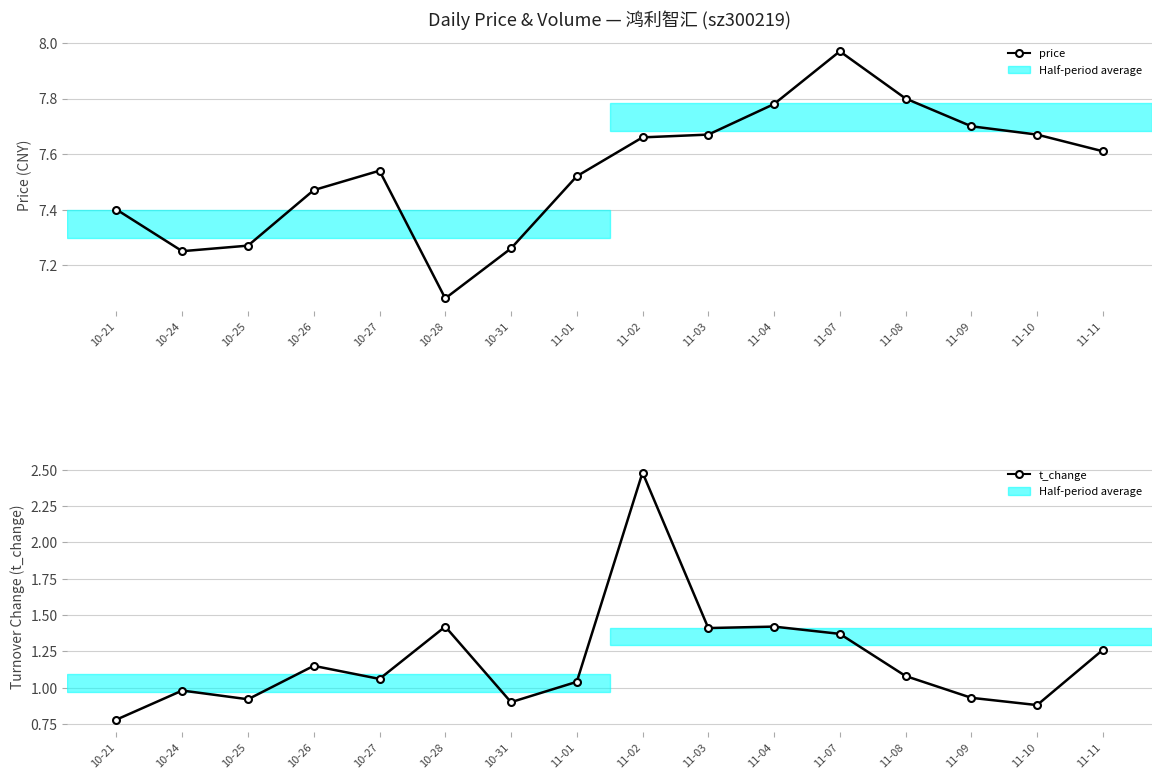

What is the greatest value displayed?

8.0